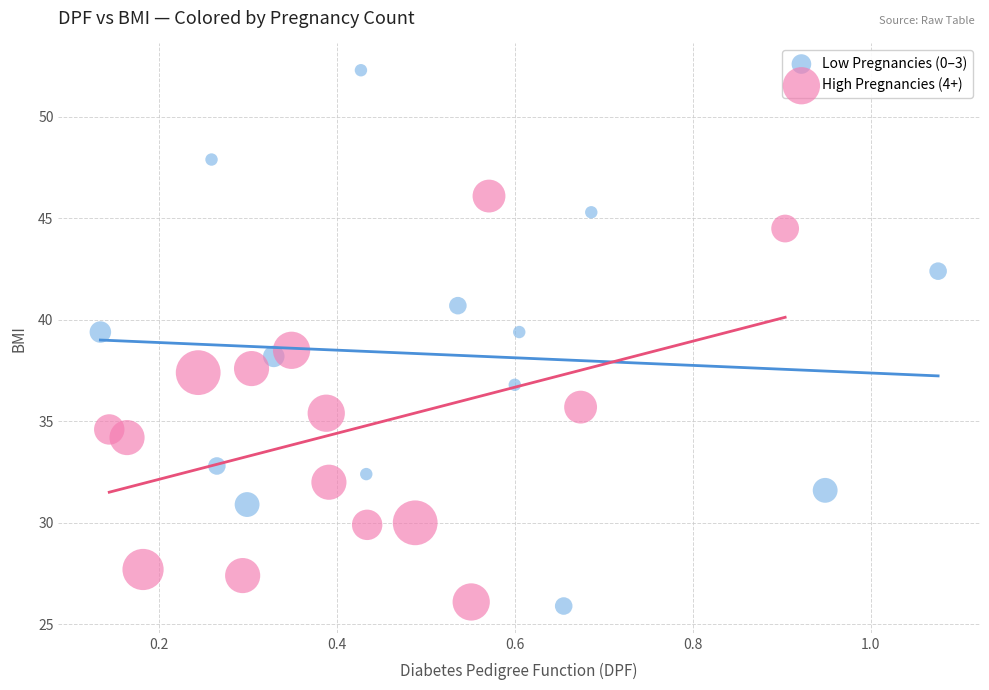

Which series has the widest spread of Y values?

Low Pregnancies (0–3)